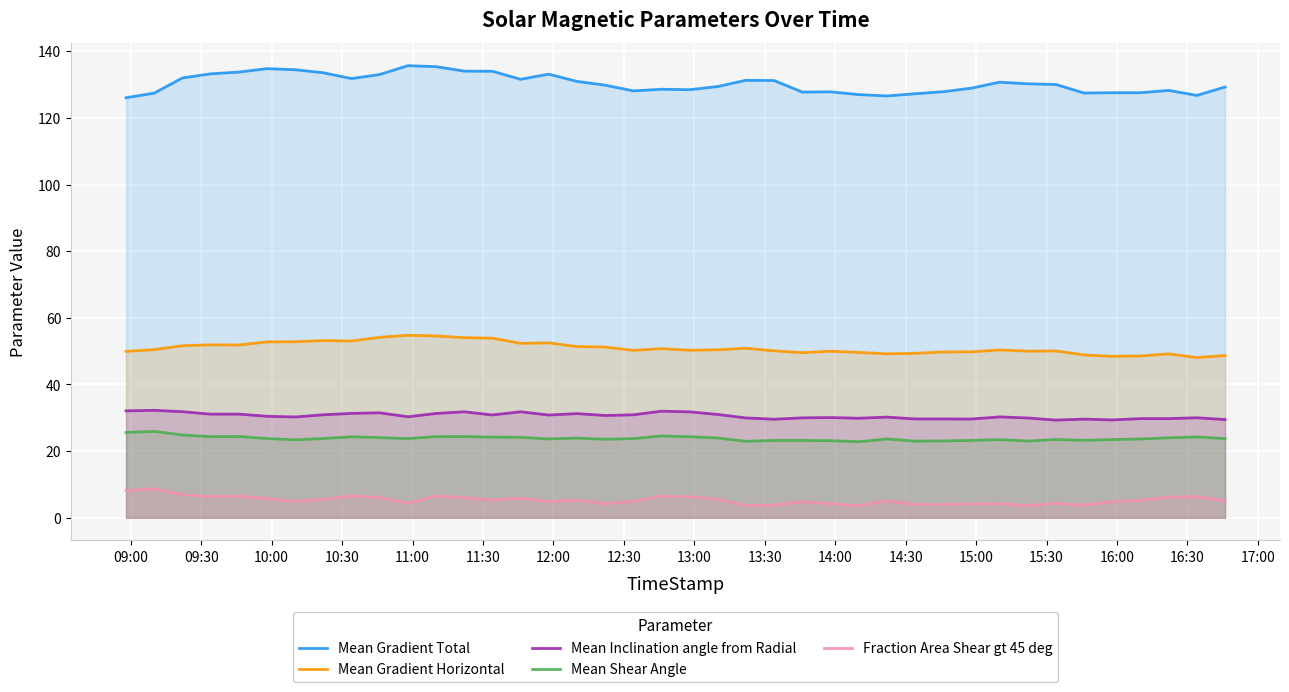

Does the chart display data point markers on the line(s)?

No